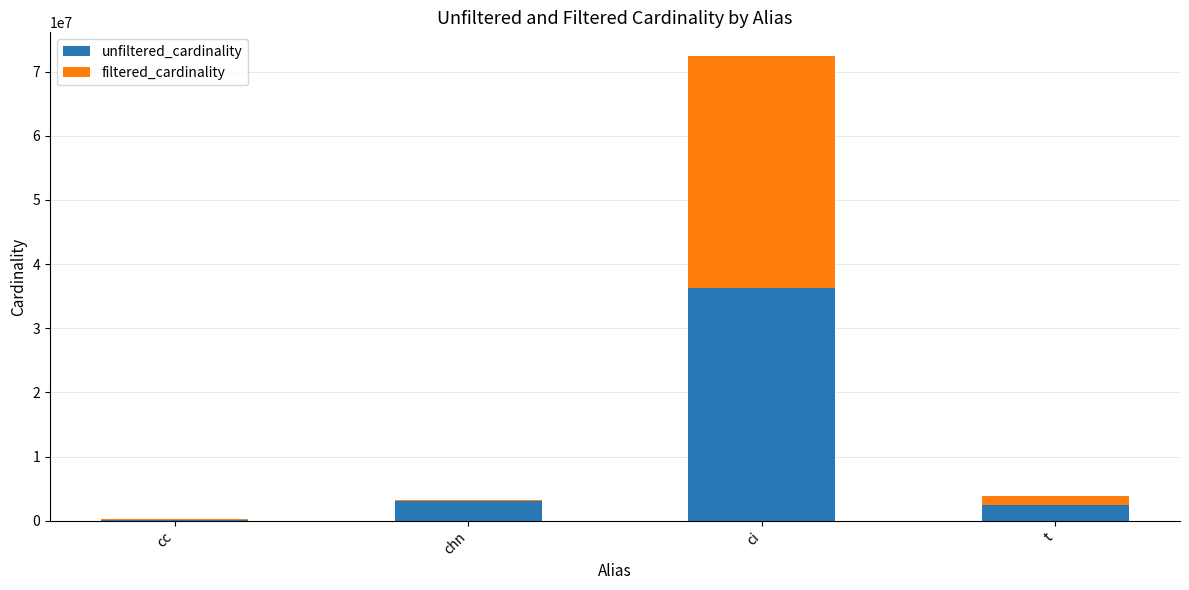

Does the chart contain stacked bars?

Yes